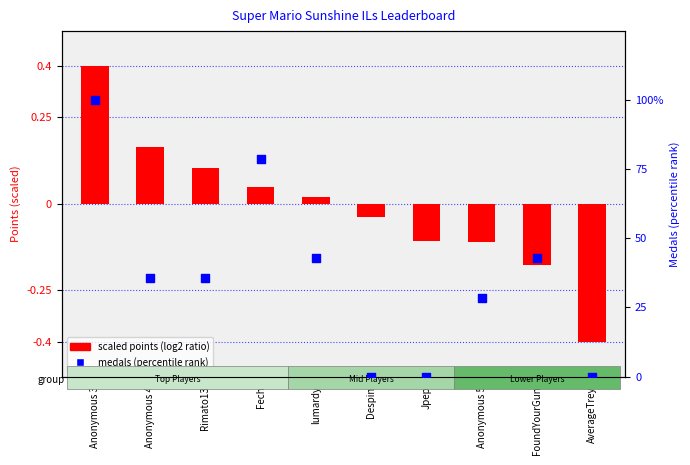

At which category is the sum across all series the highest?

Anonymous 3